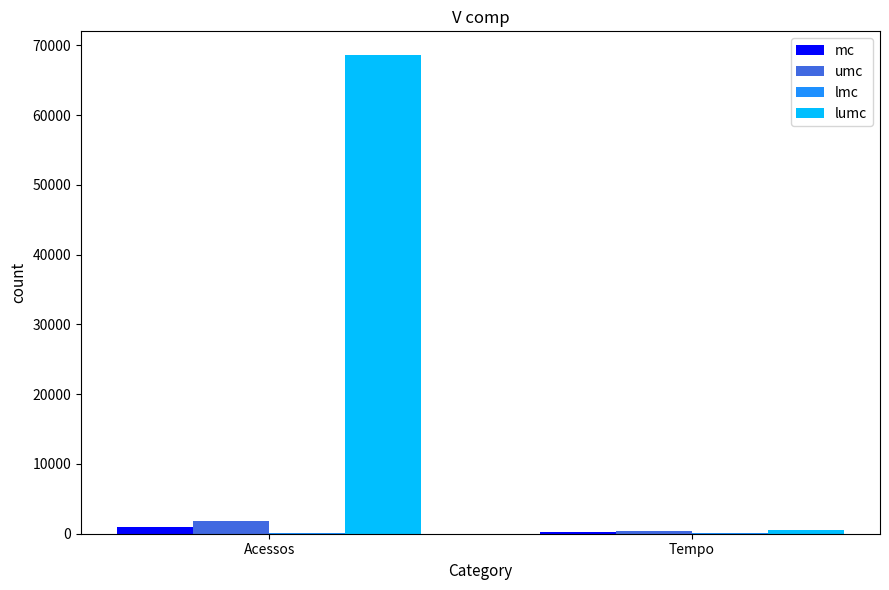

Which series has the largest range (max minus min)?

lumc